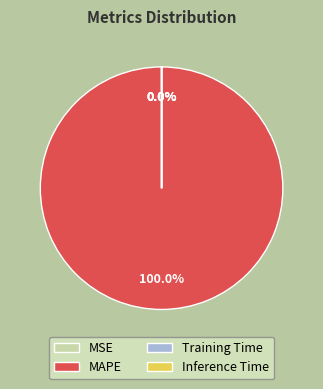

What percentage is the MAPE slice, to the nearest percent?

100%